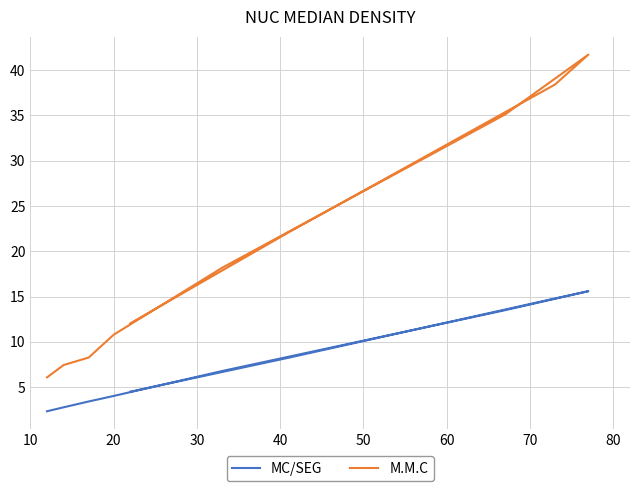

True or false: M.M.C and MC/SEG intersect in this chart.

False